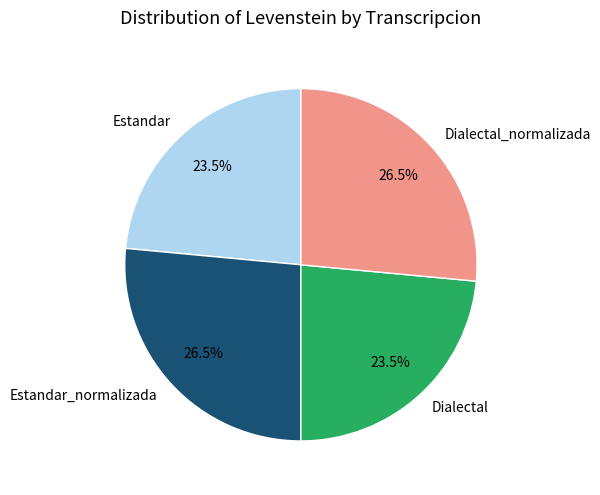

Which has a higher value, Dialectal_normalizada or Dialectal?

Dialectal_normalizada